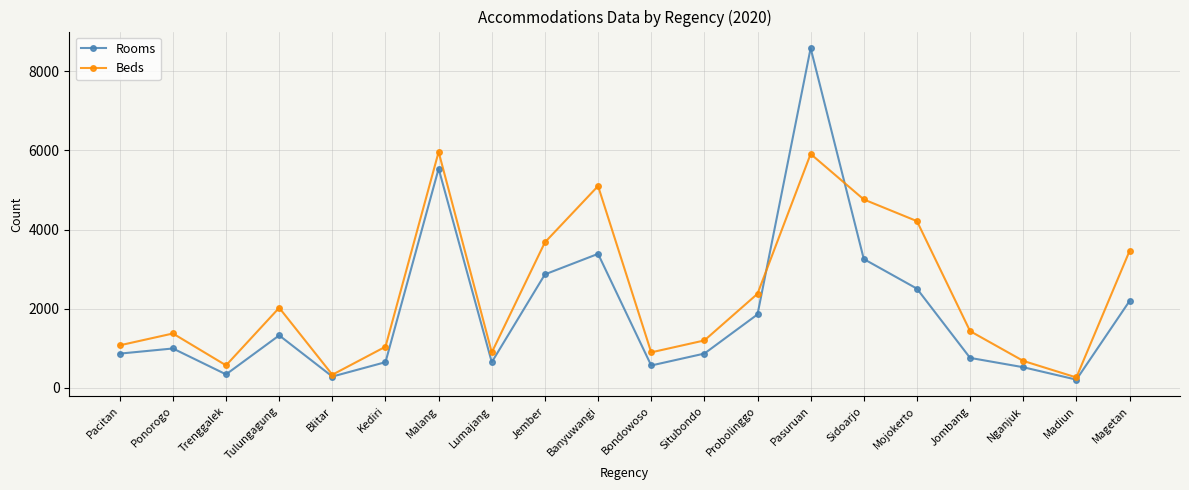

Does the chart display data point markers on the line(s)?

Yes